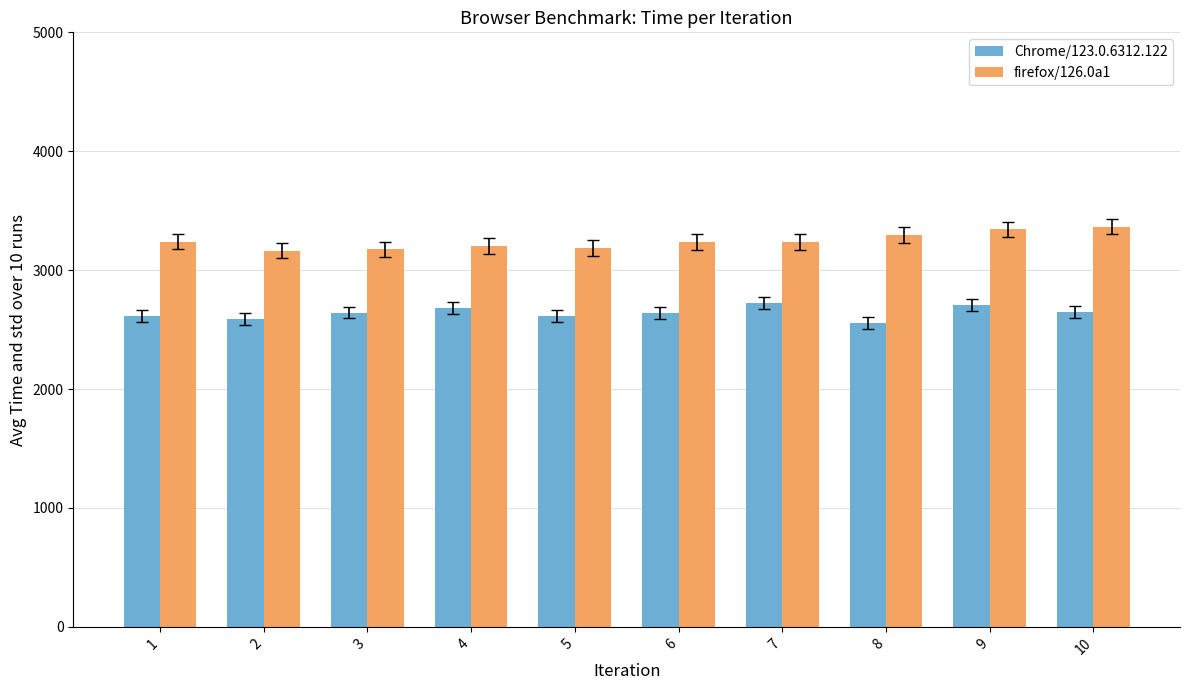

What is the value of the firefox/126.0a1 bar at the 7th from the left?

3235.0